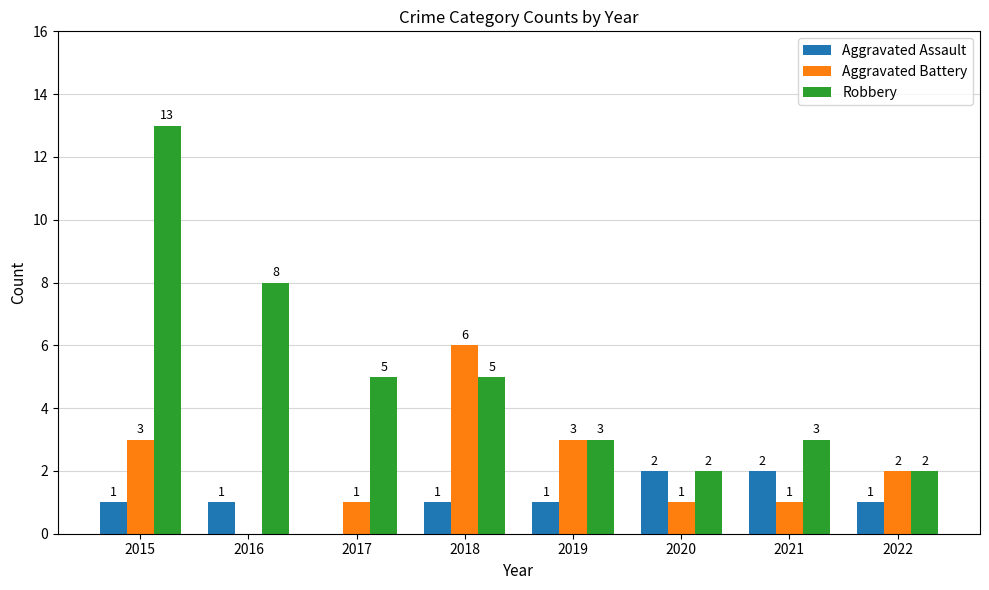

At which category is the sum across all series the highest?

2015